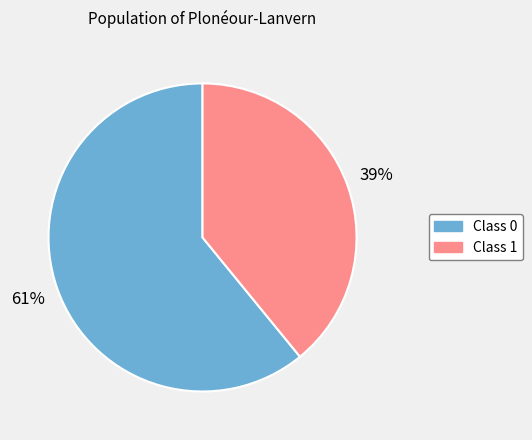

To the nearest percent, what is the difference between the Class 1 and Class 0 slice percentages?

22%